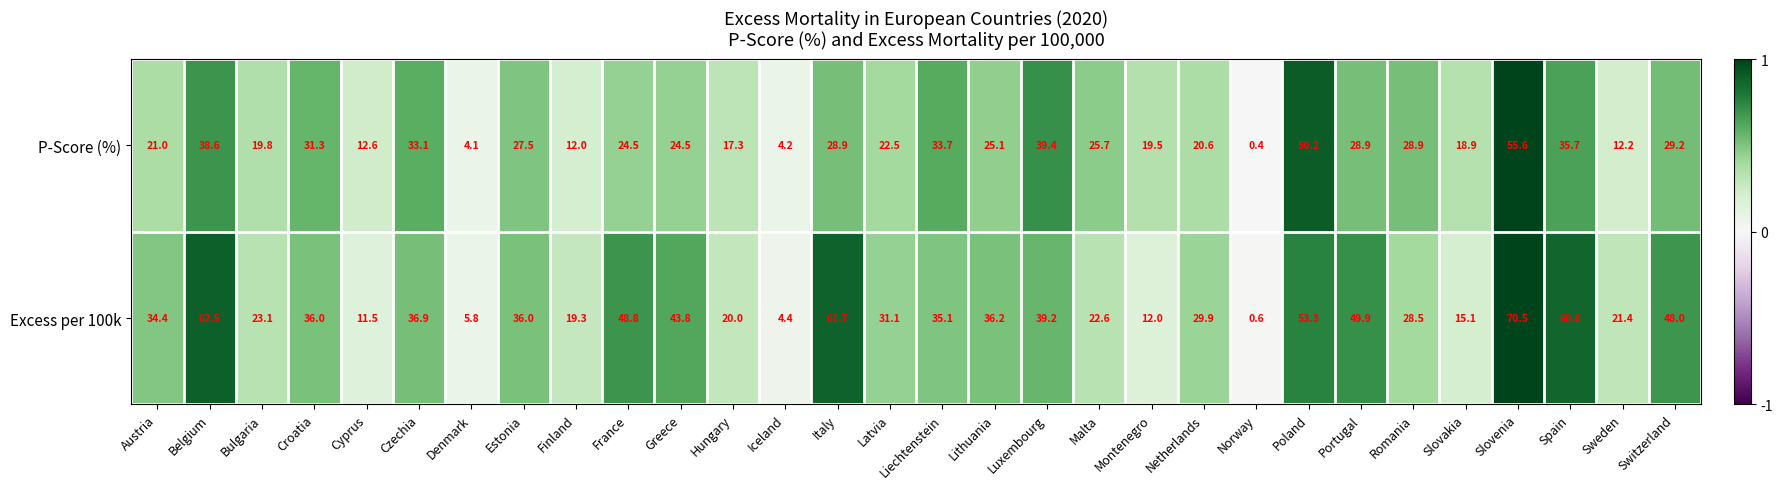

Rank the series by their average value, from lowest to highest.

P-Score (%), Excess per 100k